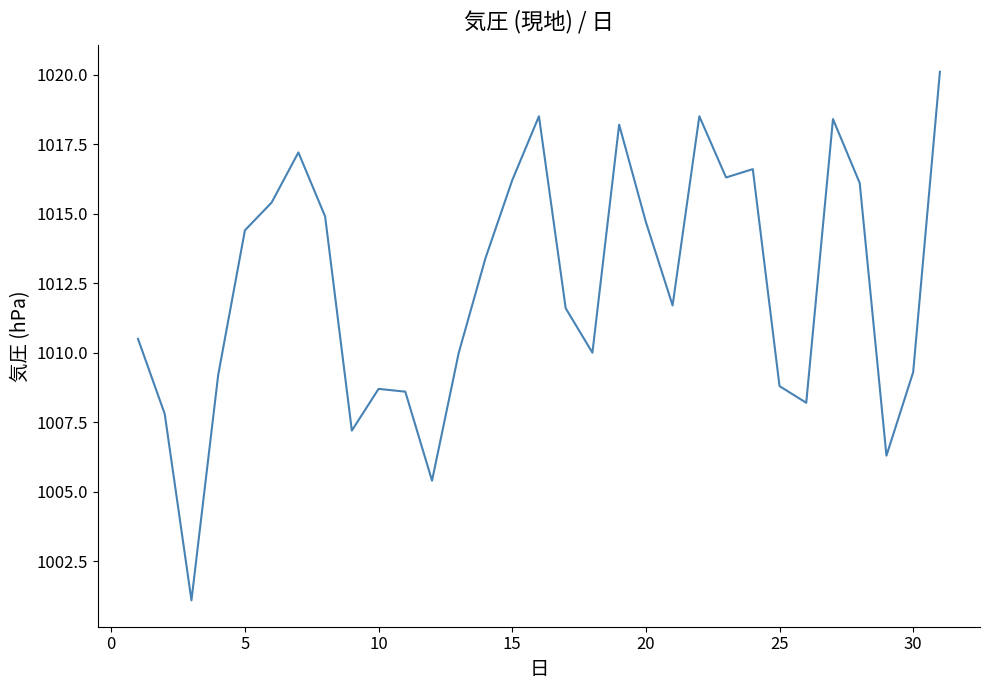

What is the maximum value shown in the chart?

1020.1